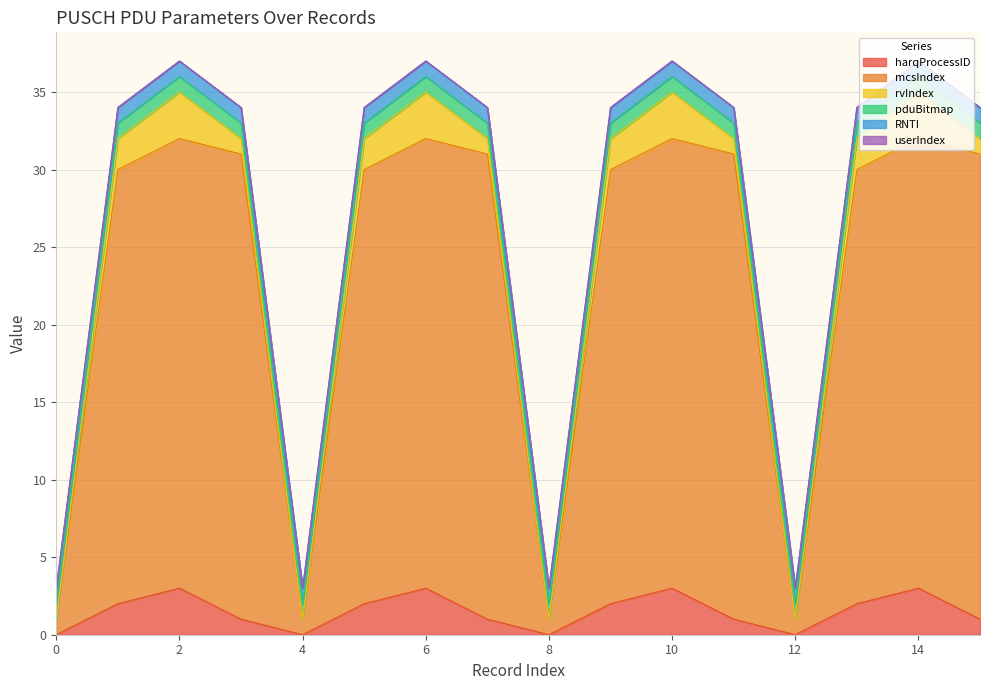

Reading left to right, extract all data points from this chart.

harqProcessID: 0=0	1=2	2=3	3=1	4=0	5=2	6=3	7=1	8=0	9=2	10=3	11=1	12=0	13=2	14=3	15=1
mcsIndex: 0=1	1=28	2=29	3=30	4=1	5=28	6=29	7=30	8=1	9=28	10=29	11=30	12=1	13=28	14=29	15=30
rvIndex: 0=0	1=2	2=3	3=1	4=0	5=2	6=3	7=1	8=0	9=2	10=3	11=1	12=0	13=2	14=3	15=1
pduBitmap: 0=1	1=1	2=1	3=1	4=1	5=1	6=1	7=1	8=1	9=1	10=1	11=1	12=1	13=1	14=1	15=1
RNTI: 0=1	1=1	2=1	3=1	4=1	5=1	6=1	7=1	8=1	9=1	10=1	11=1	12=1	13=1	14=1	15=1
userIndex: 0=0	1=0	2=0	3=0	4=0	5=0	6=0	7=0	8=0	9=0	10=0	11=0	12=0	13=0	14=0	15=0